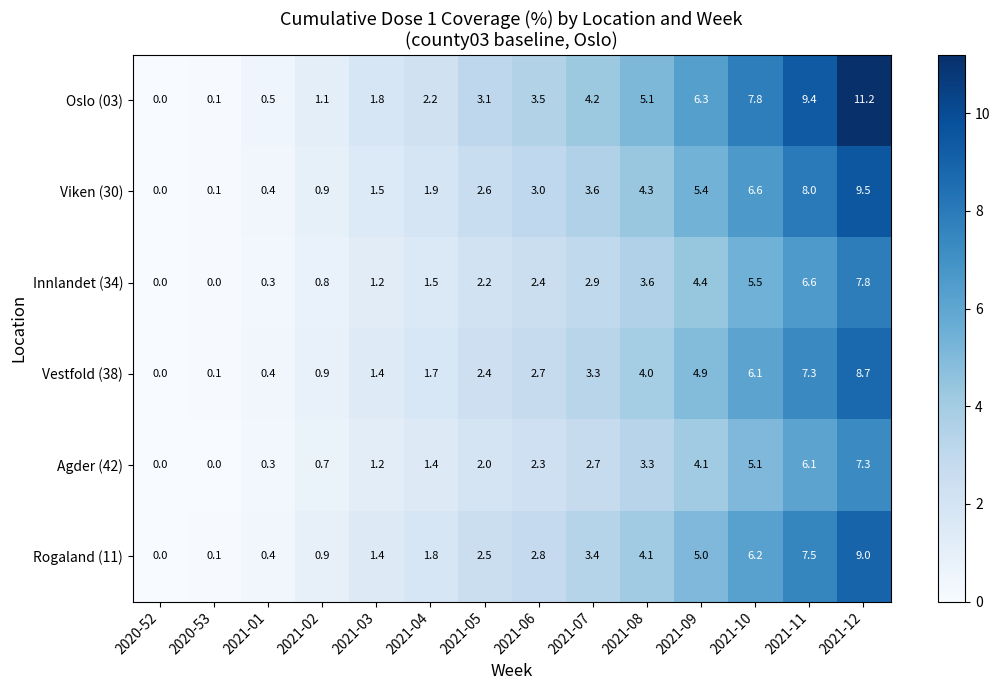

The value of Oslo (03) at 2021-10 is 11.5. True or false?

False